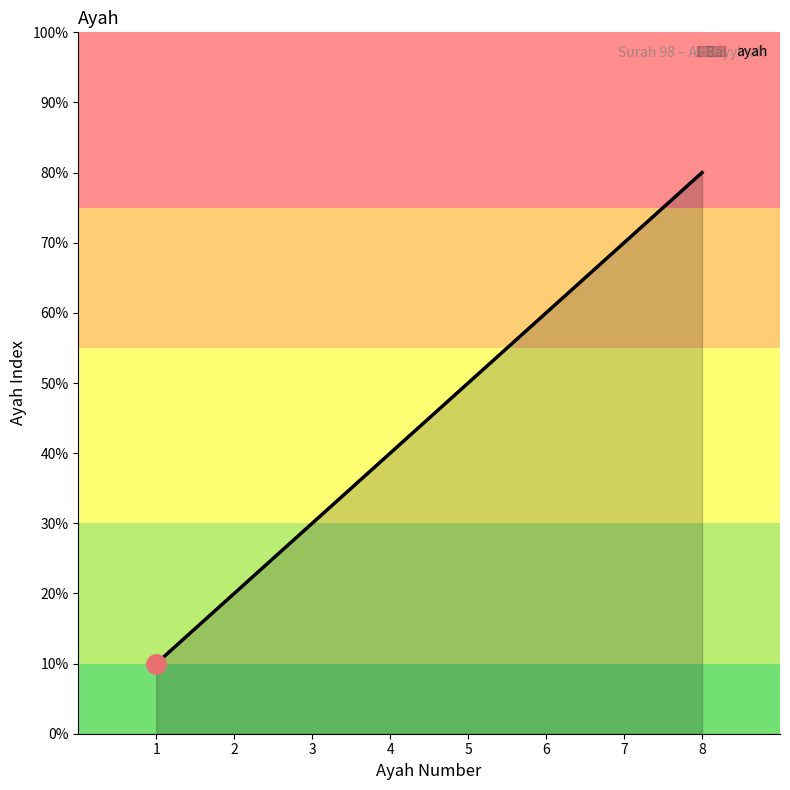

Is this an area chart (filled region under the line)?

Yes